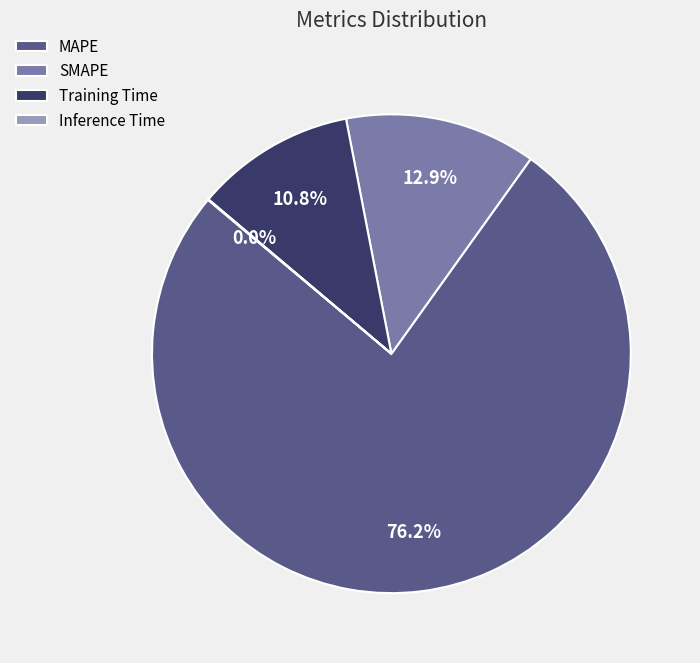

What is the majority slice?

MAPE